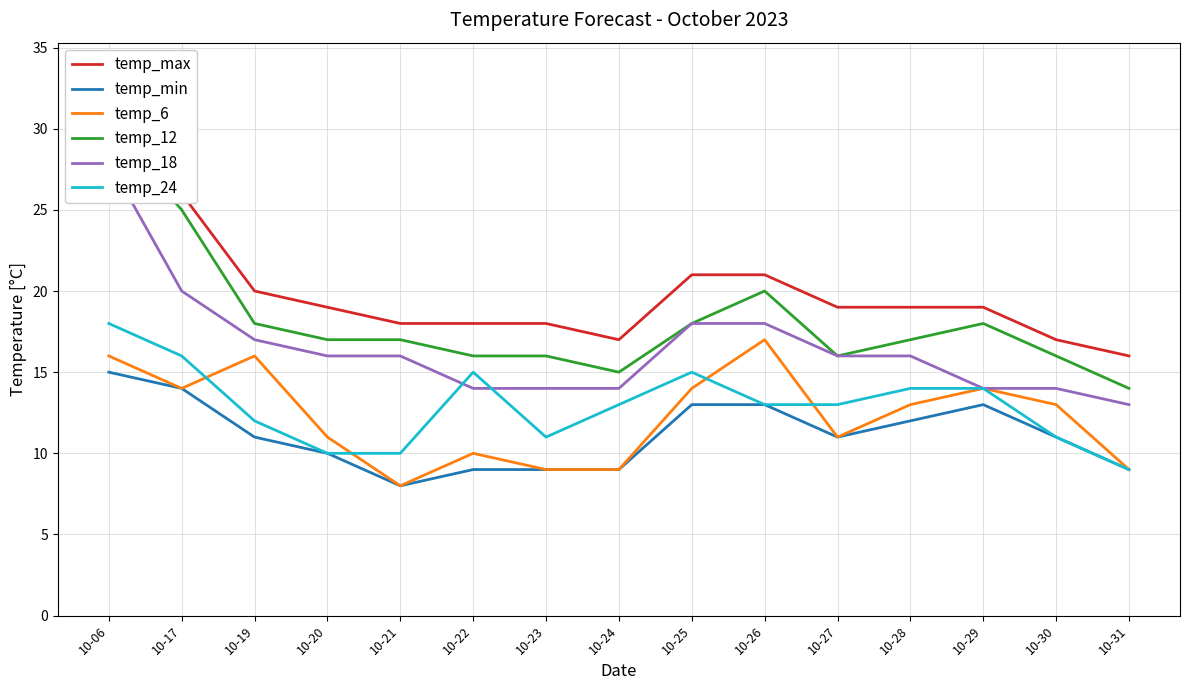

Does the chart display data point markers on the line(s)?

No